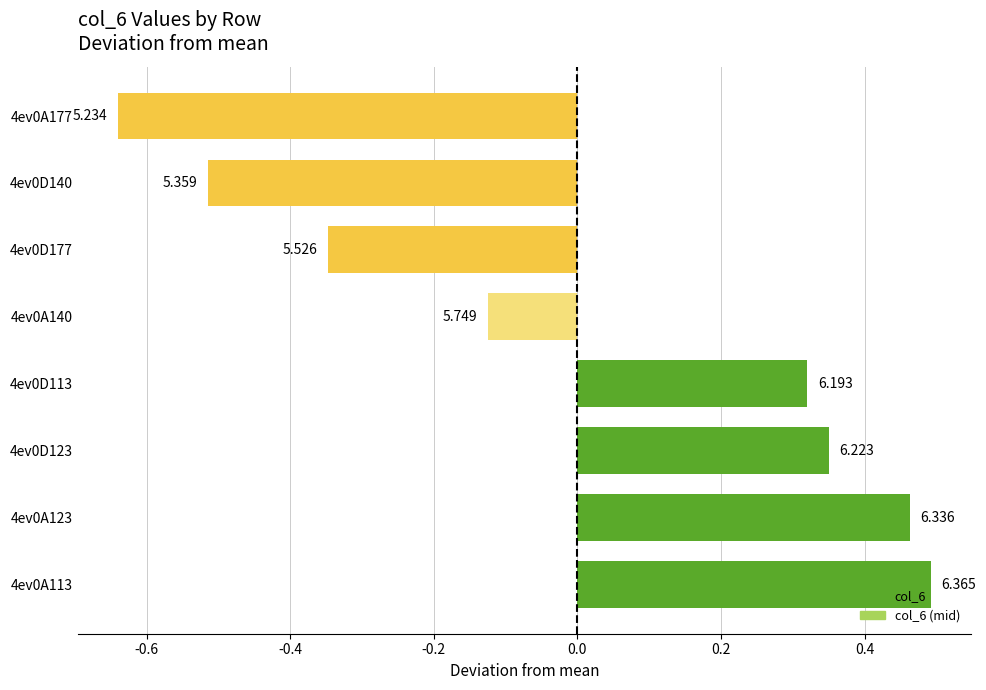

Does the chart contain any negative values?

Yes